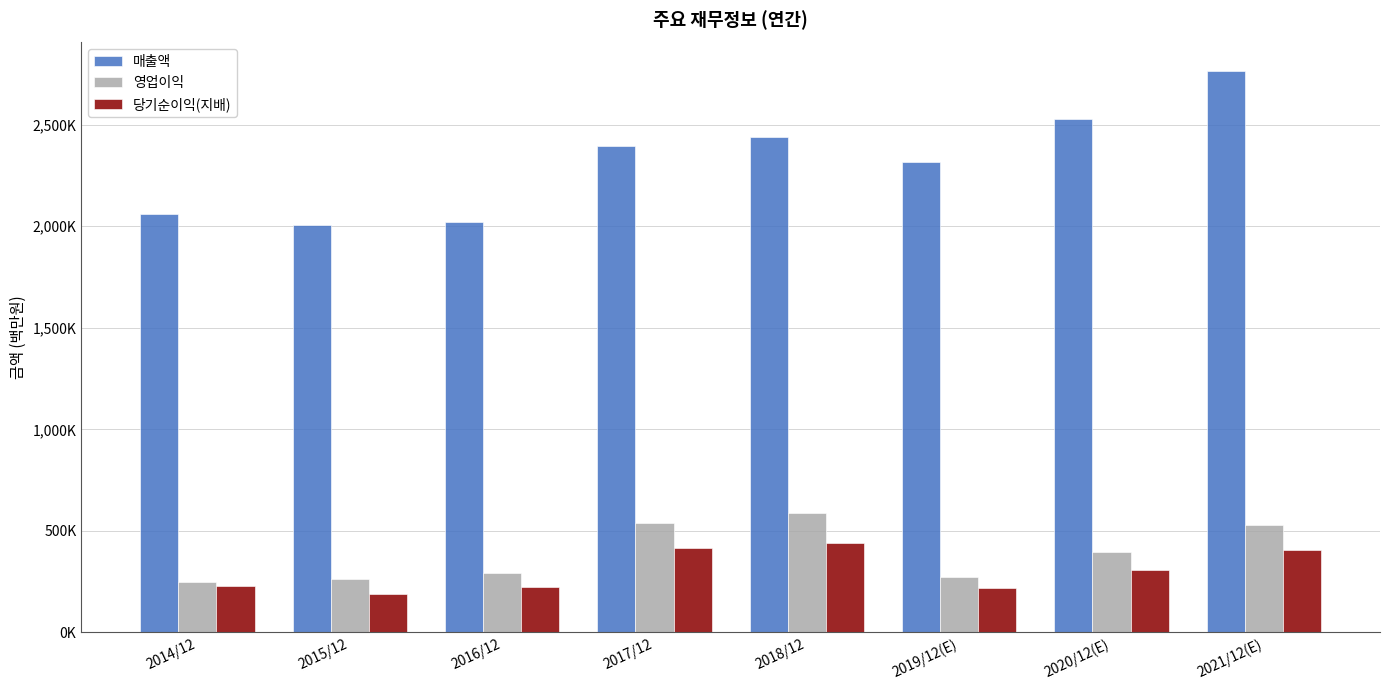

Between 2018/12 and 2020/12(E), which series saw the biggest shift?

영업이익